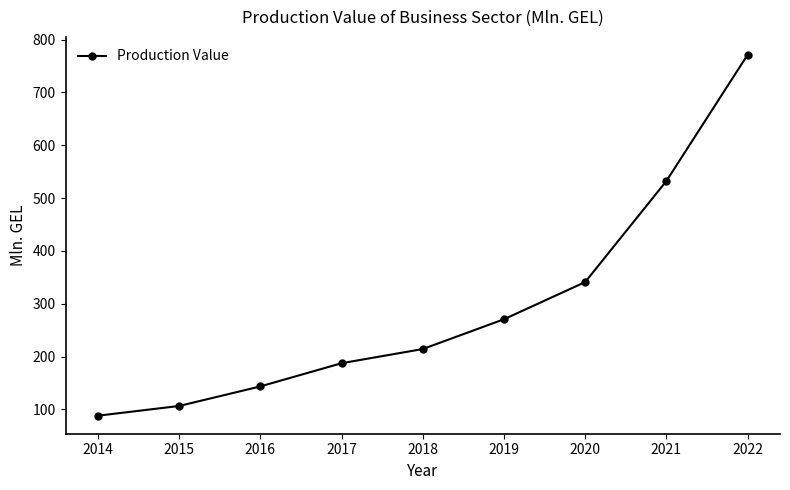

List the labels in order of value, smallest first.

2014, 2015, 2016, 2017, 2018, 2019, 2020, 2021, 2022